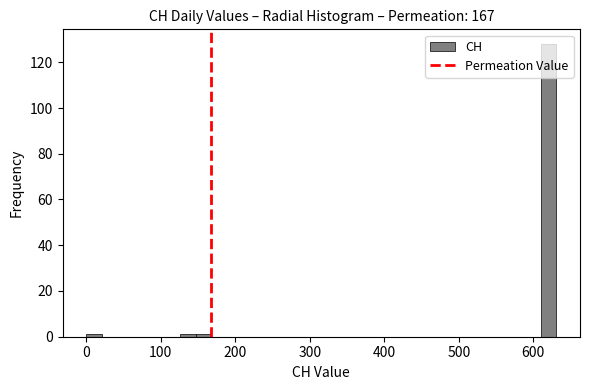

Around what value on the x-axis is the tallest bar? Give the approximate position of its centre, as read against the axis.

620